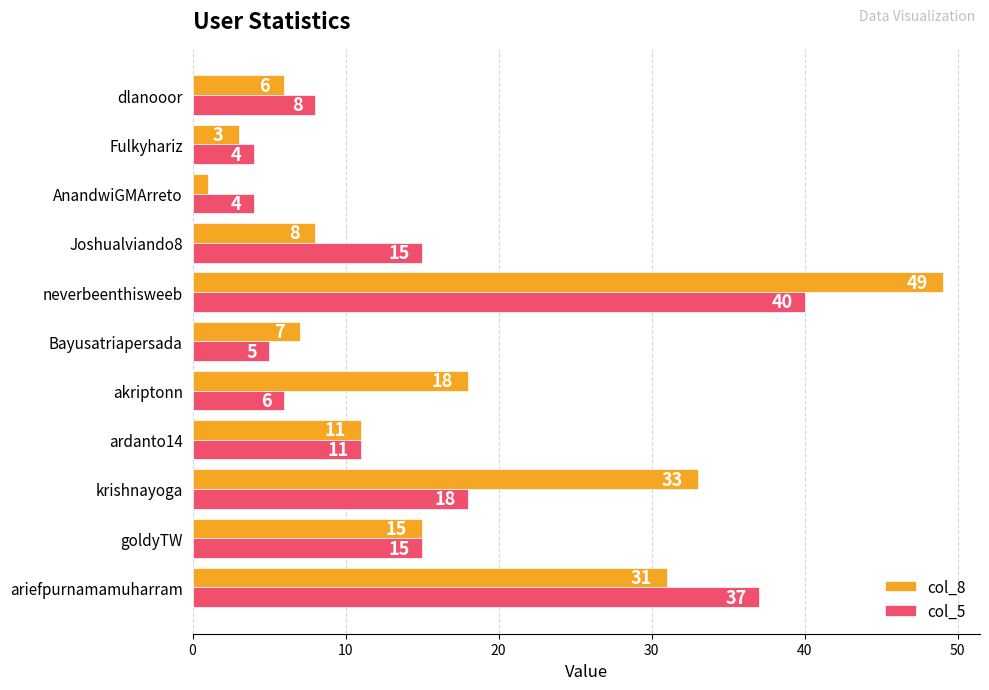

What is the spread (max minus min) of values at akriptonn?

12